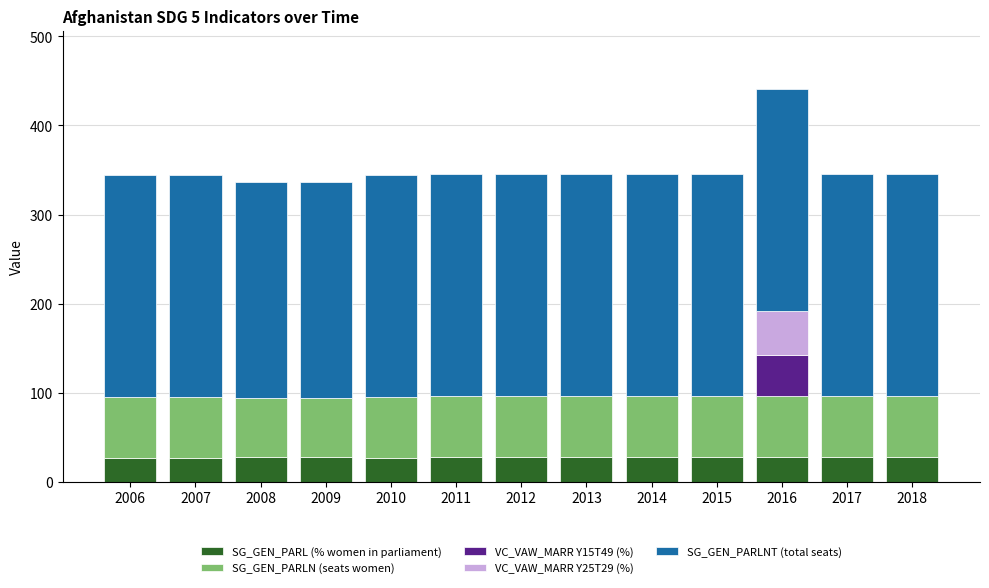

Are the bars horizontal?

No